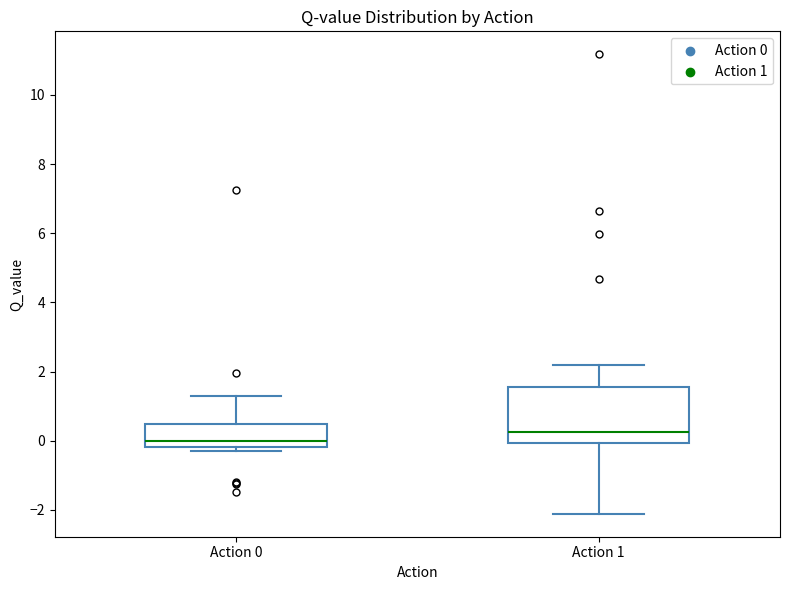

Which box's median line is the lowest?

Action 0